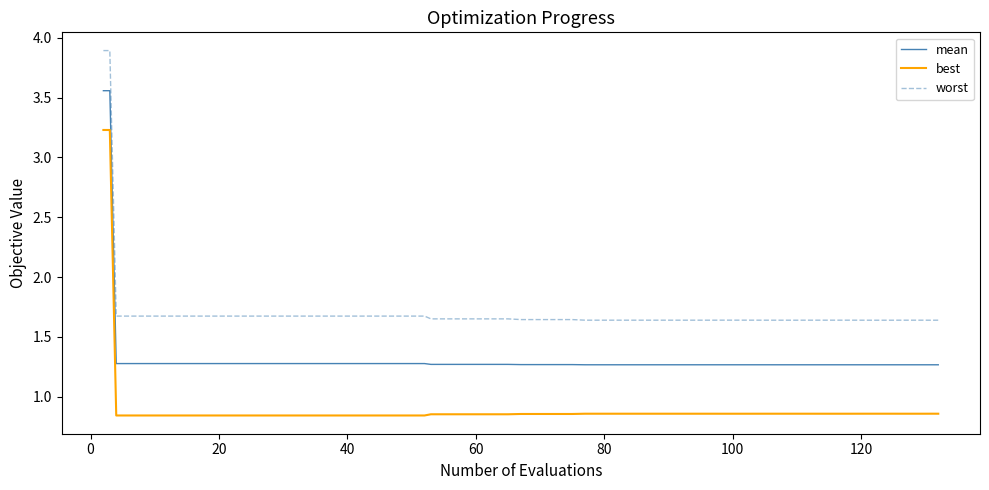

What is the difference between the maximum and minimum values in the best series?

2.4